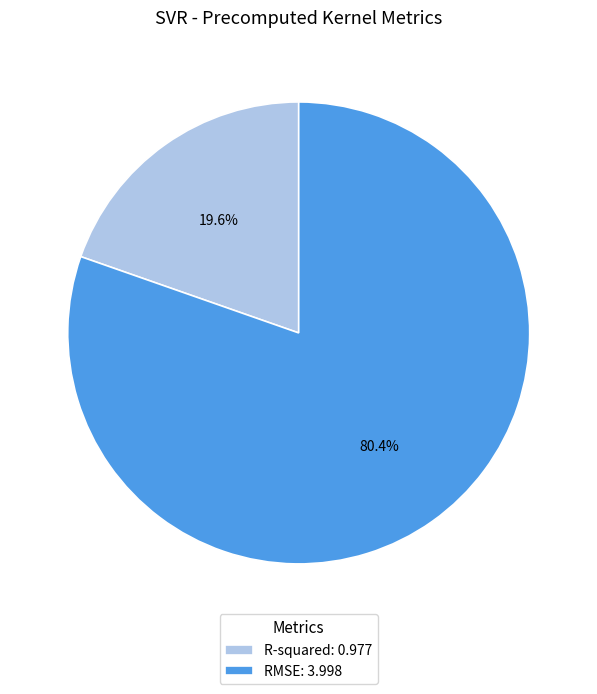

Which slice is the smallest?

R-squared